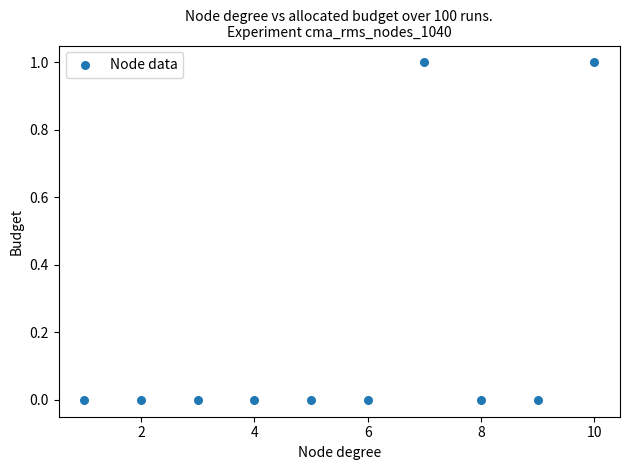

What is the range of X values (max minus min)?

9